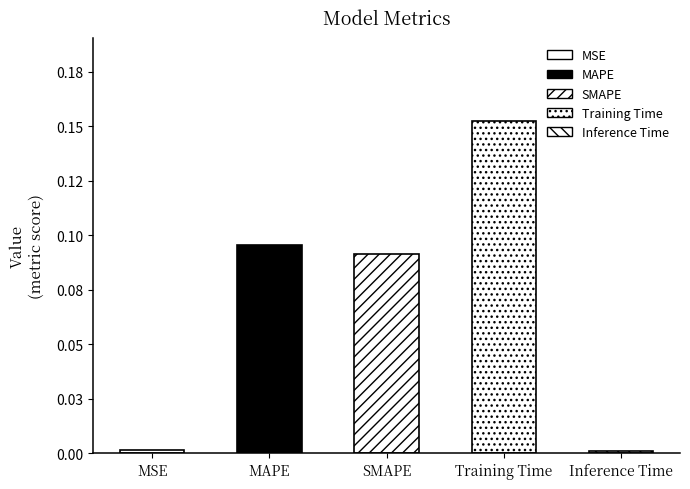

List the labels in order of value, smallest first.

Inference Time, MSE, SMAPE, MAPE, Training Time